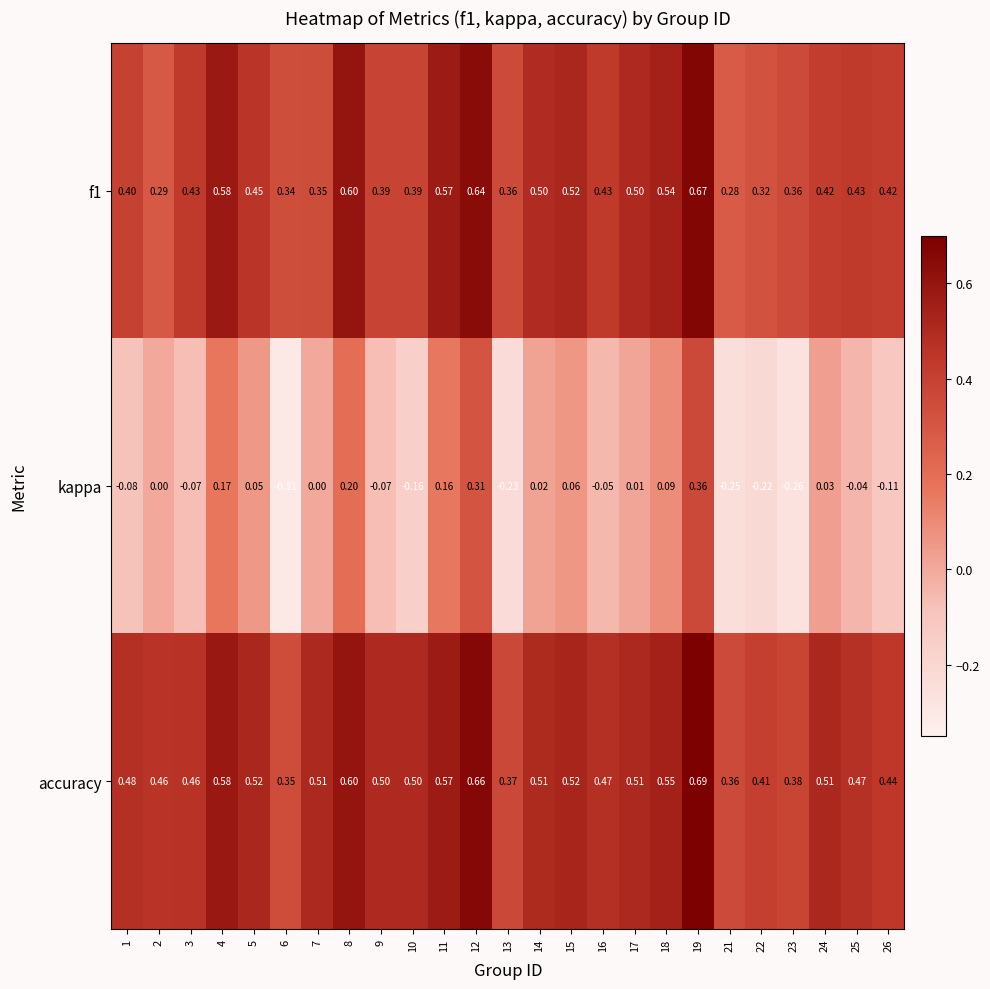

Is the value of f1 at 10 greater than the value of kappa at 24?

Yes